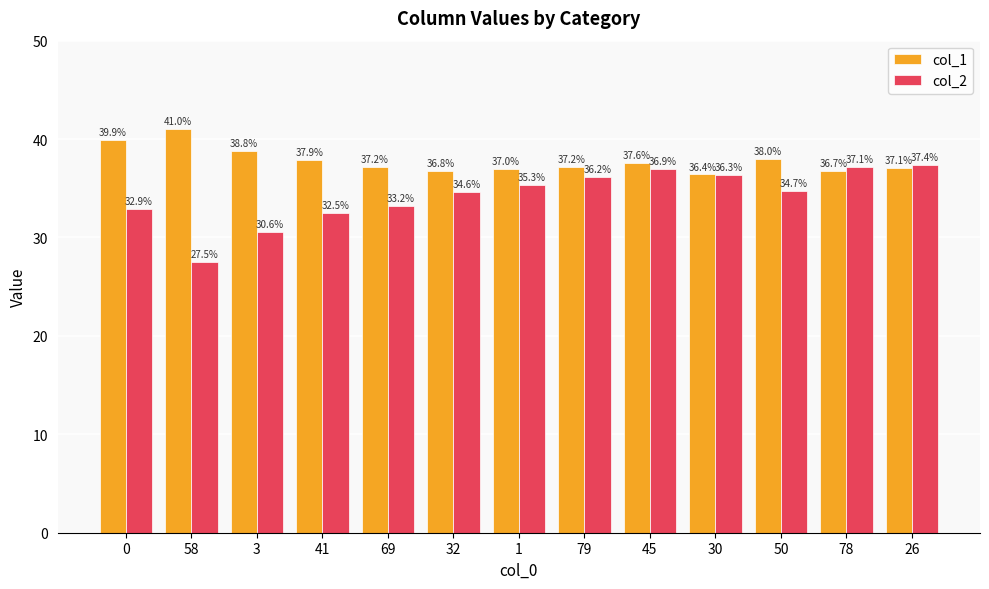

Rank the series by their average value, from highest to lowest.

col_1, col_2